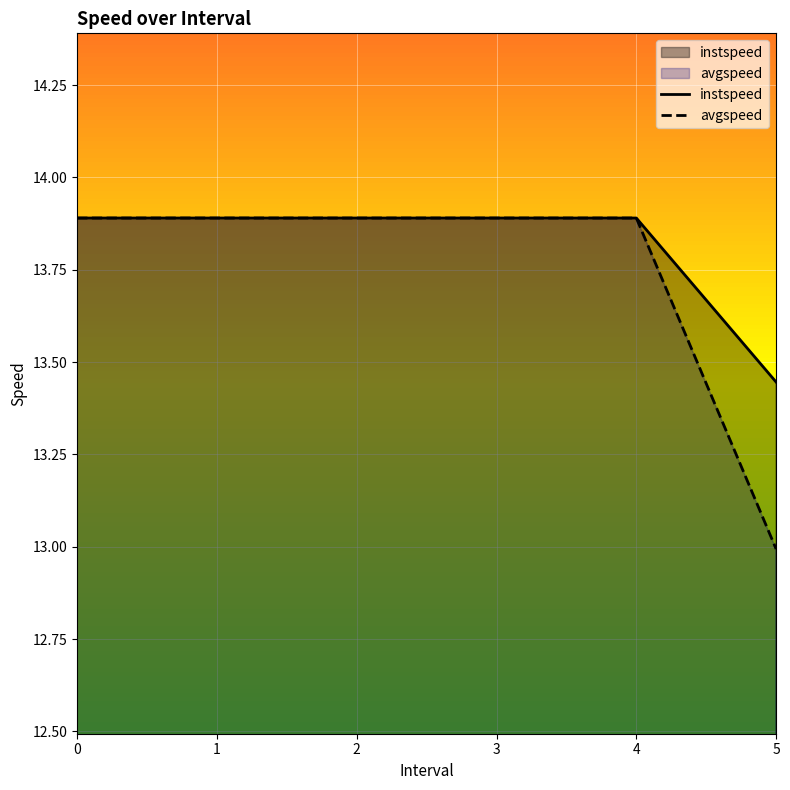

What is the average value of the instspeed series?

13.8